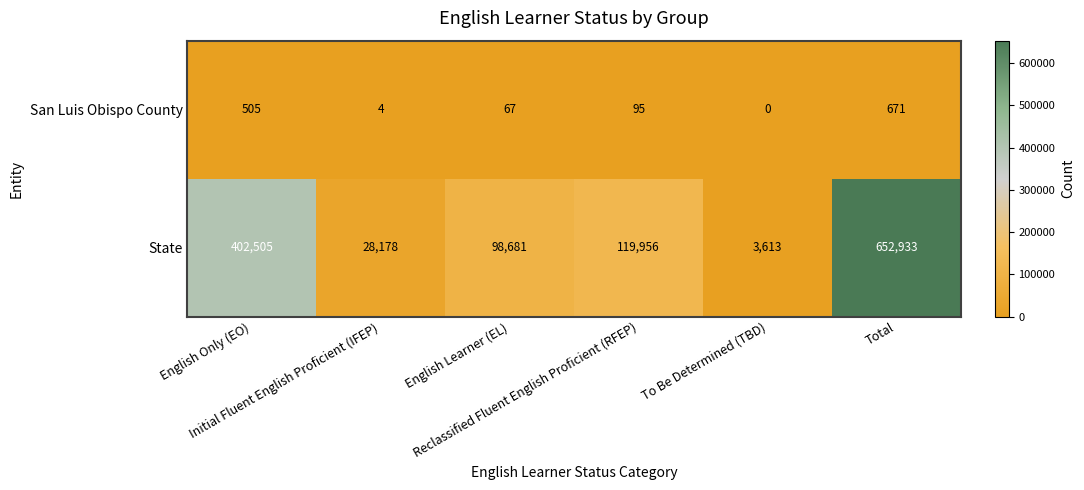

Which series has the largest total across all categories?

State